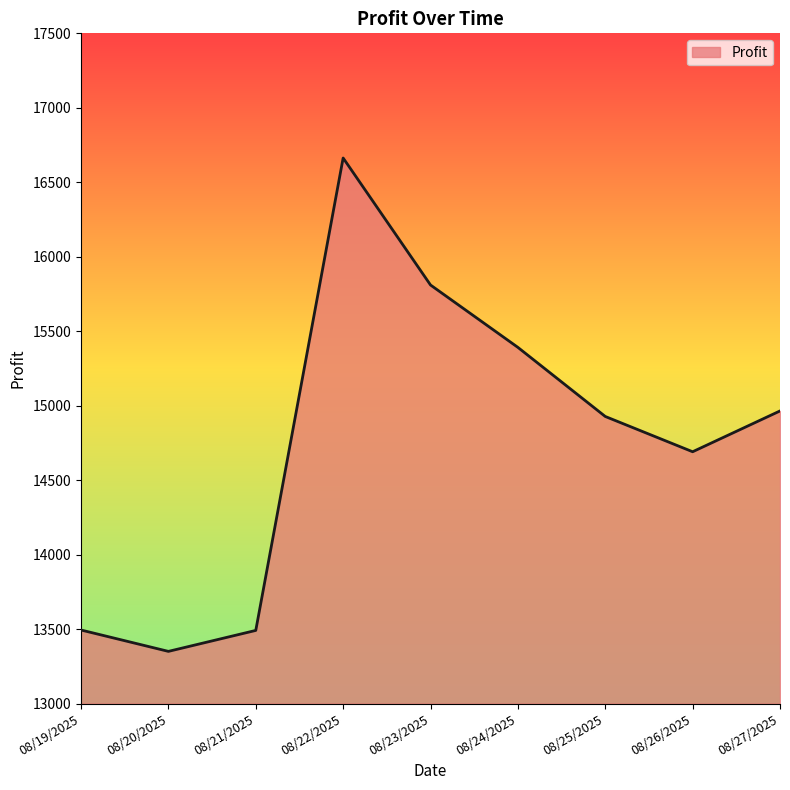

How many lines are shown in the chart?

1